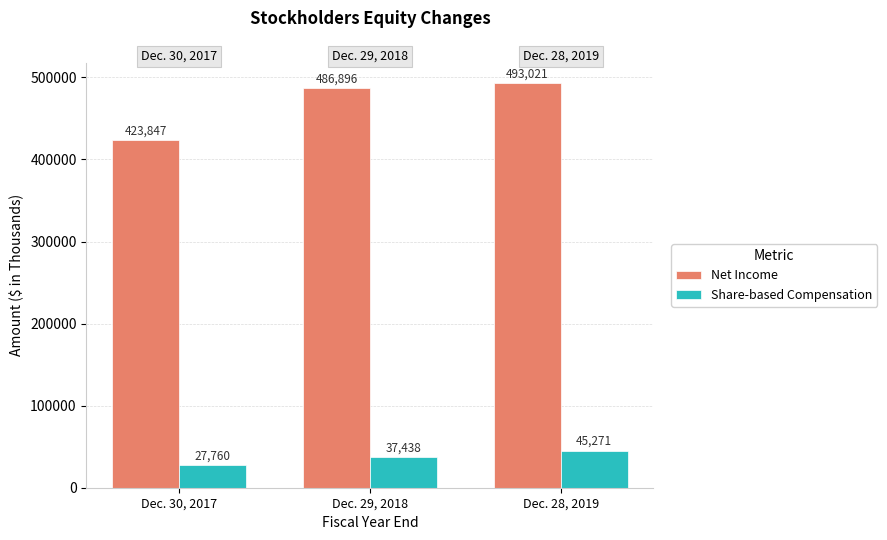

List the series in order of their overall mean, lowest first.

Share-based Compensation, Net Income